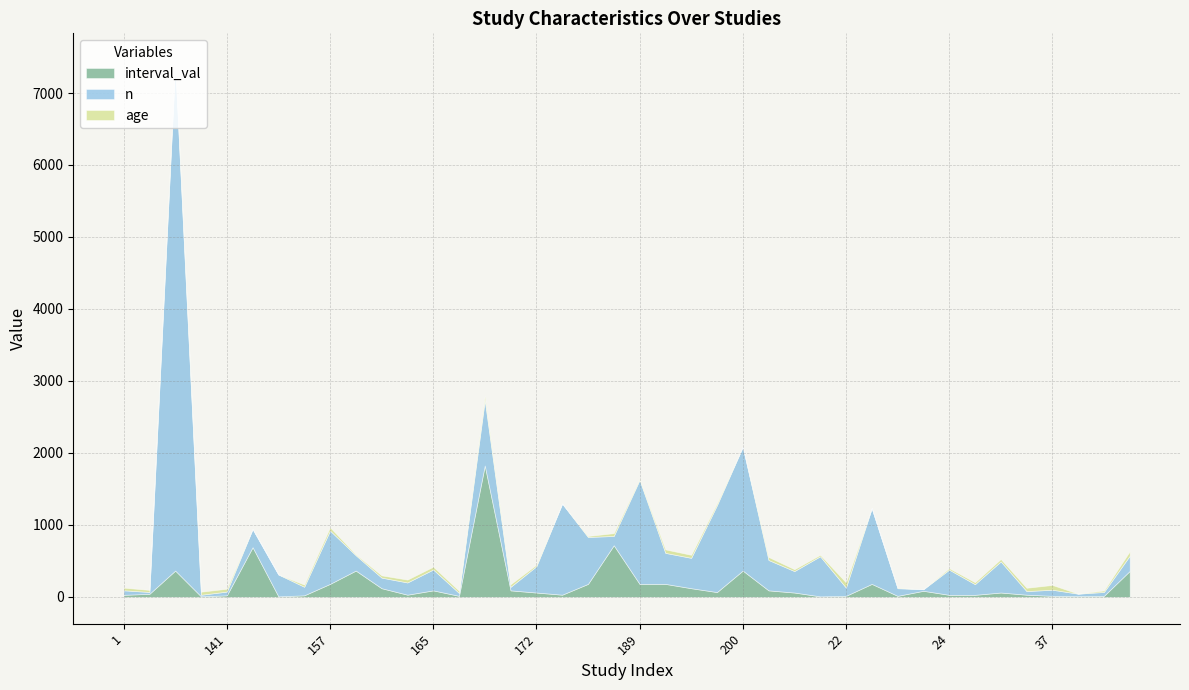

The interval_val series shows 365.0 at 200. True or false?

True